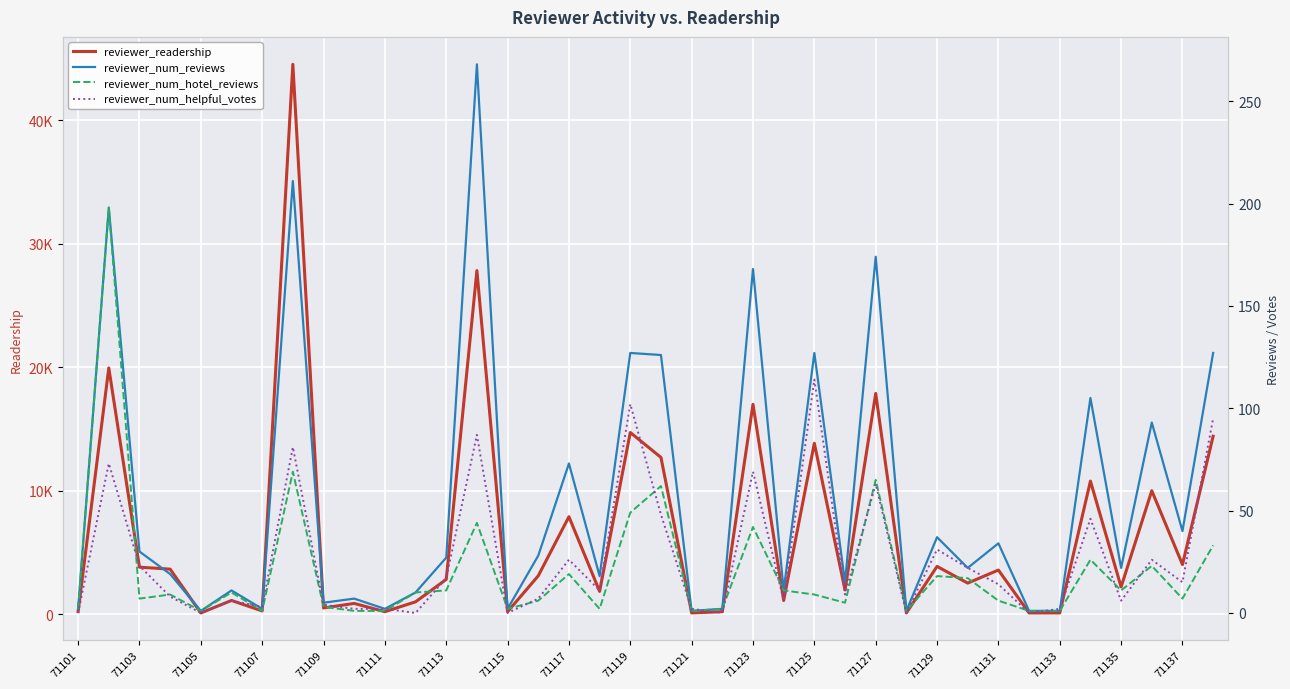

What is the approximate value of reviewer_readership at 29?

2517